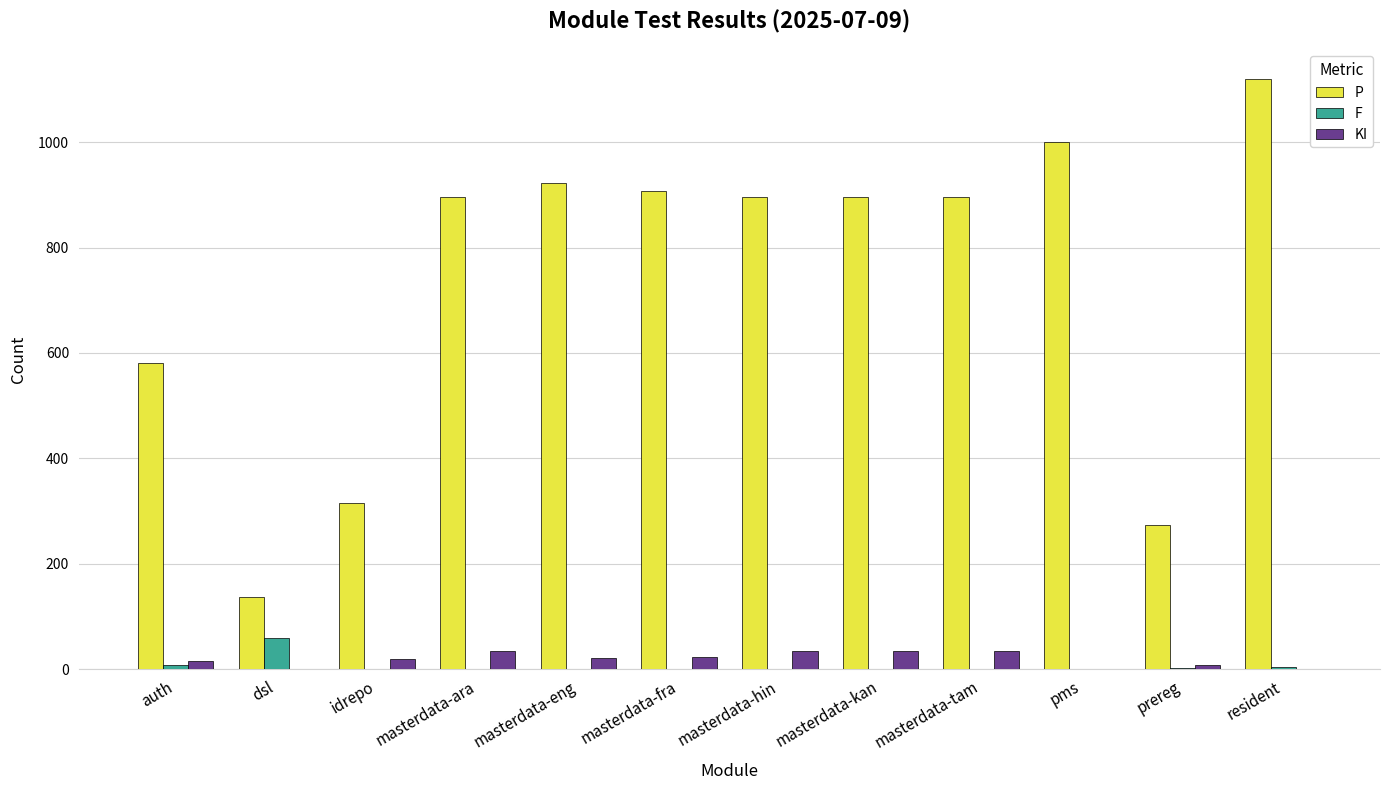

How many distinct data groups are displayed?

3